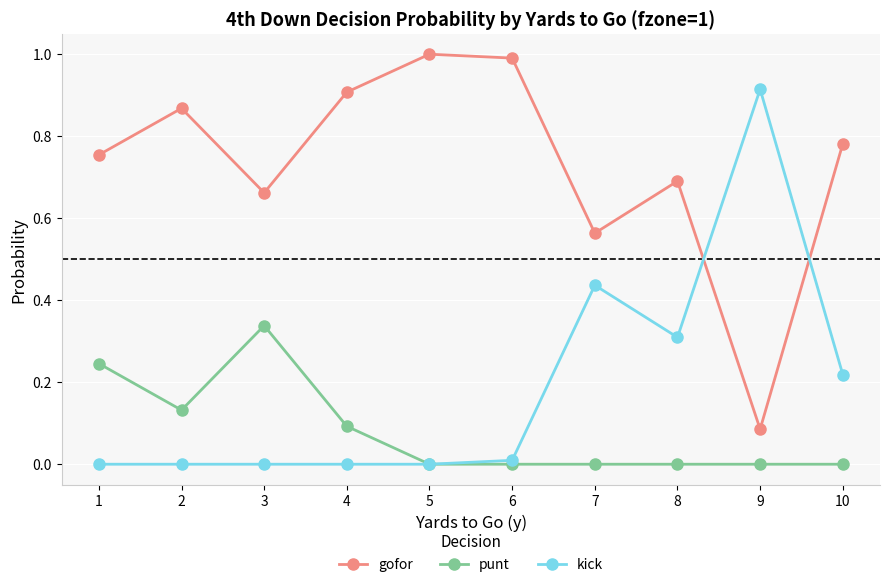

What is the spread (max minus min) of values at 5?

1.0